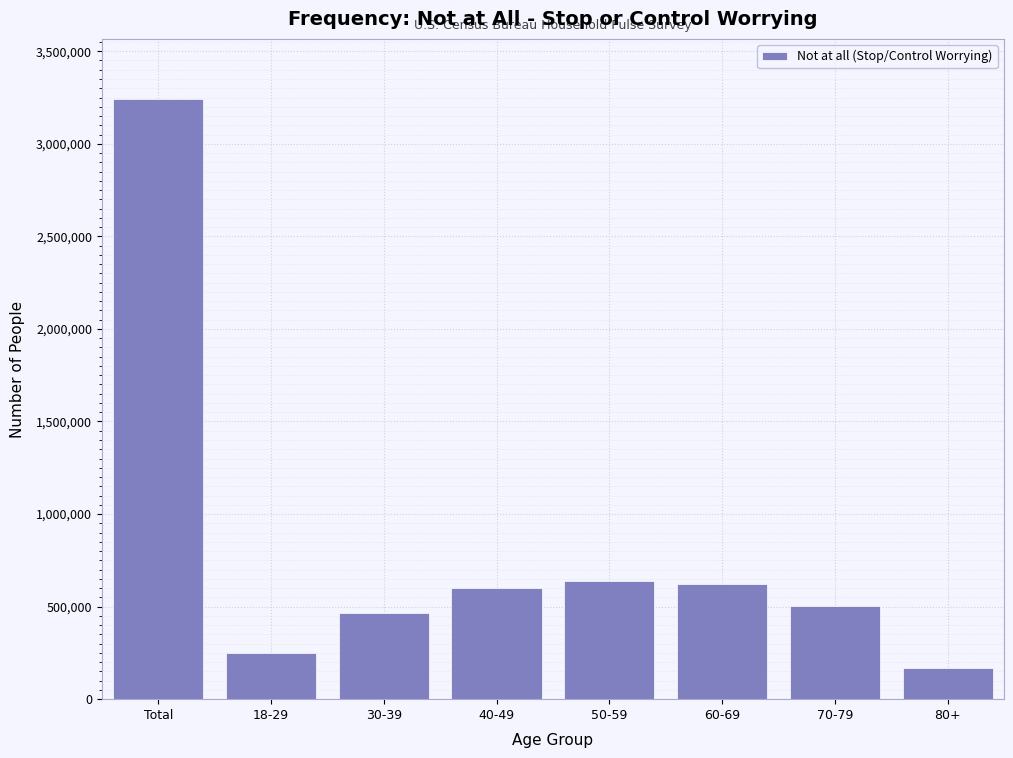

At which category does the chart reach its minimum across all series?

80+